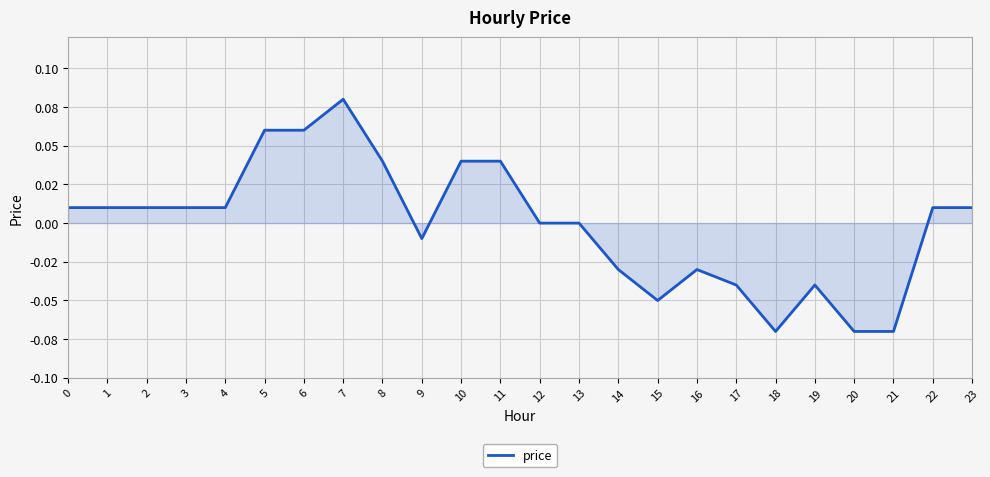

Where is the first local minimum?

9